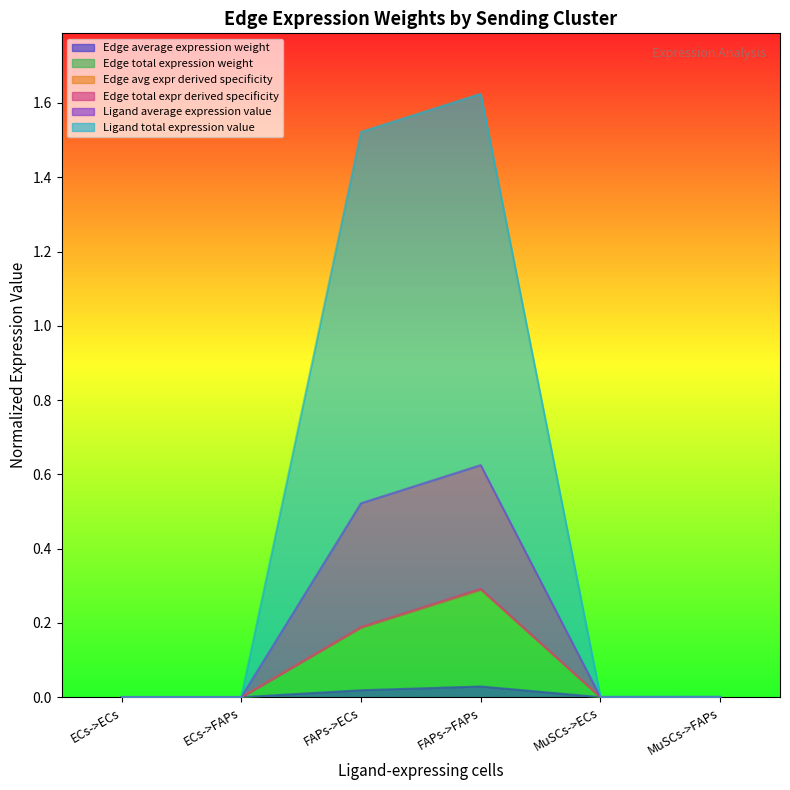

At which category is the sum across all series the highest?

FAPs->FAPs